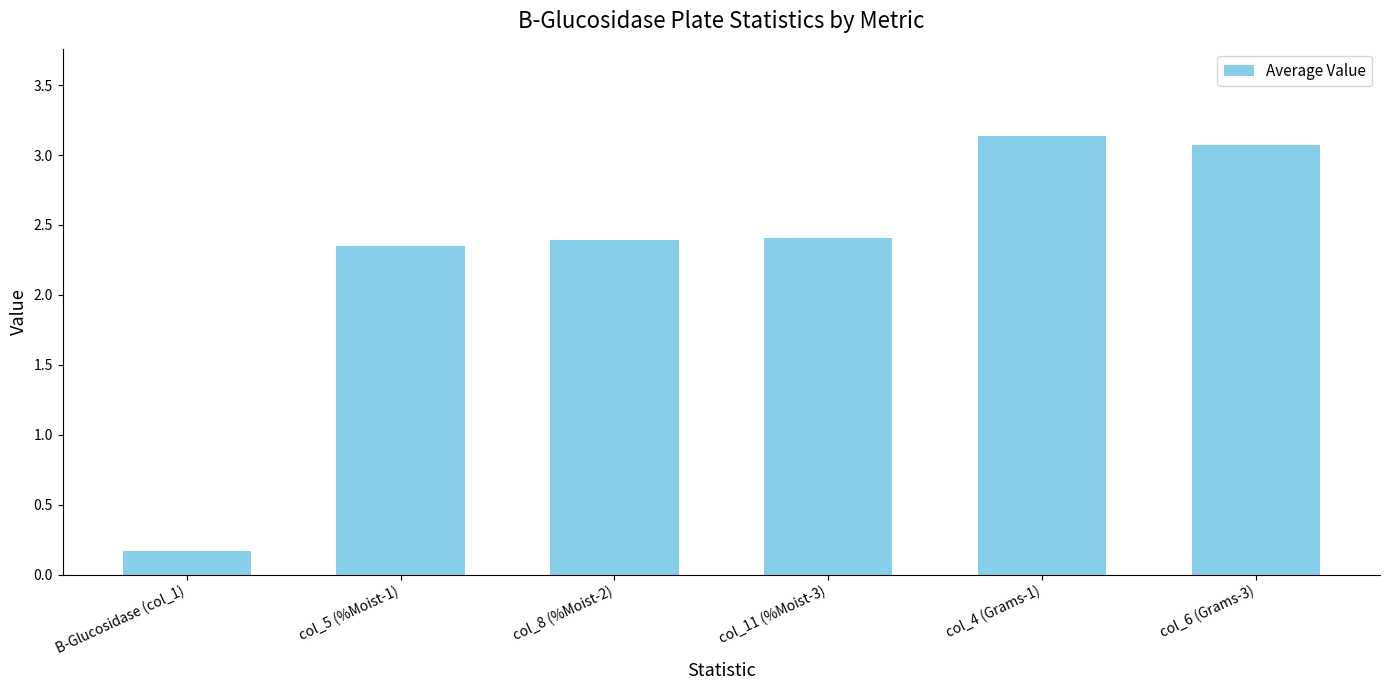

What is the difference between the values at col_6 (Grams-3) and B-Glucosidase (col_1)?

2.9